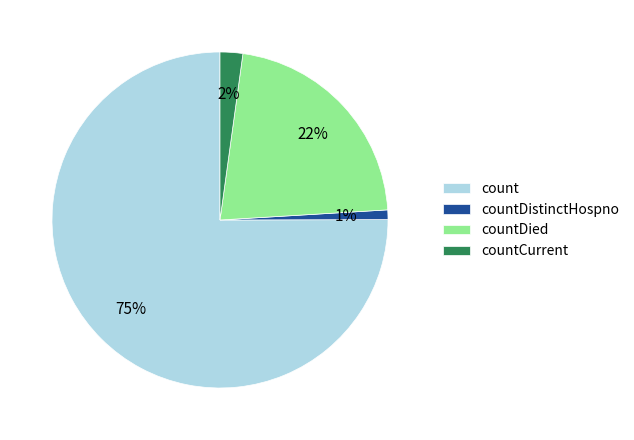

To the nearest percent, what is the difference between the largest and smallest slice percentages?

74%